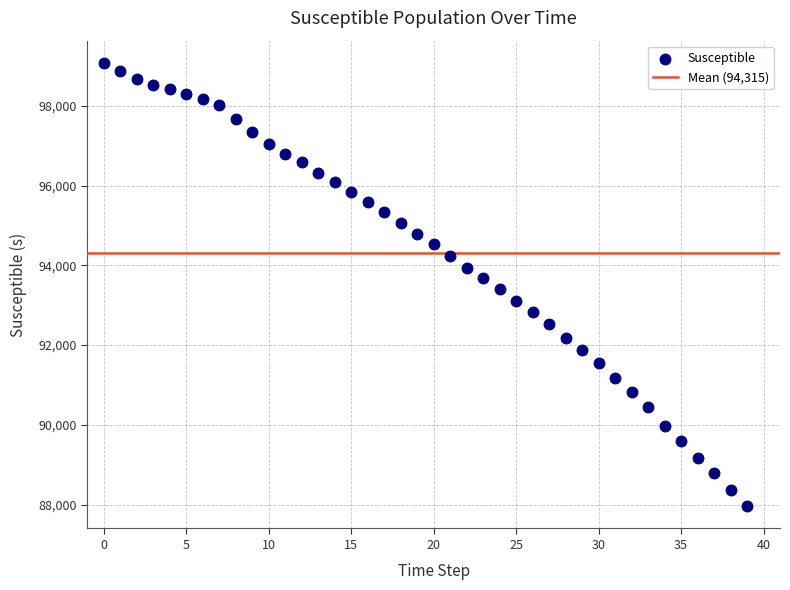

What is the range of Y values (max minus min)?

11117